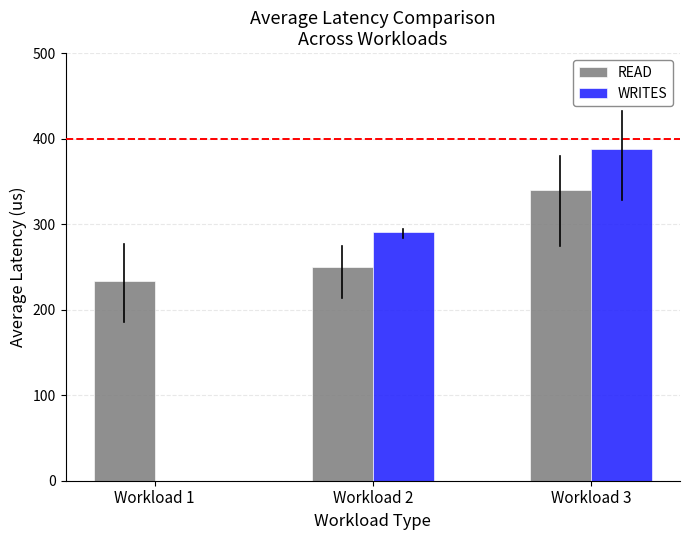

What is the sum of the READ values at Workload 2 and Workload 3?

589.5